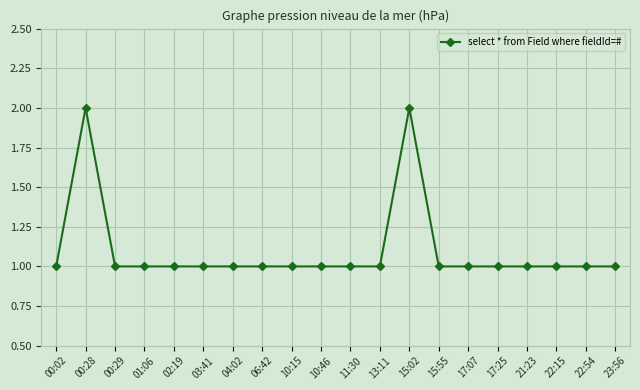

Approximately how many times larger is the value at 21:23 compared to 06:42?

1.0